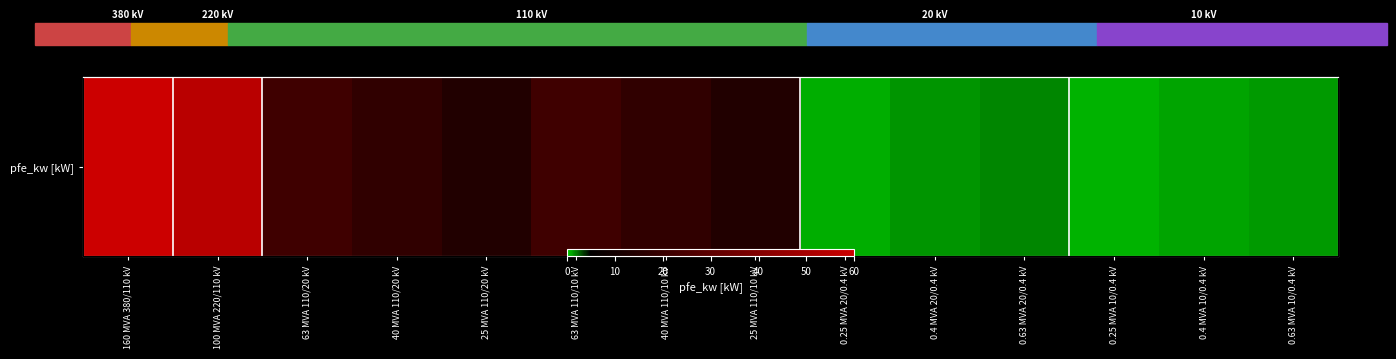

True or false: the data shows 0.7 at 0.63 MVA 10/0.4 kV.

False